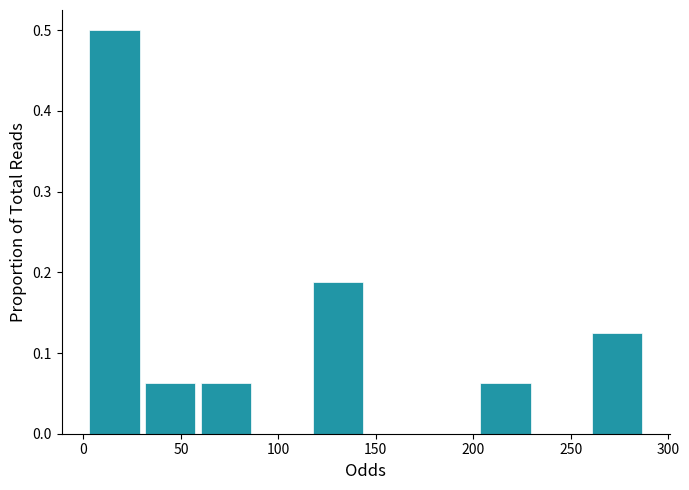

How tall is the bar that spans 200 to 230 on the x-axis? Neither the bar edges nor the heights are printed on the chart, so give them approximately, as read against the axes.

0.06